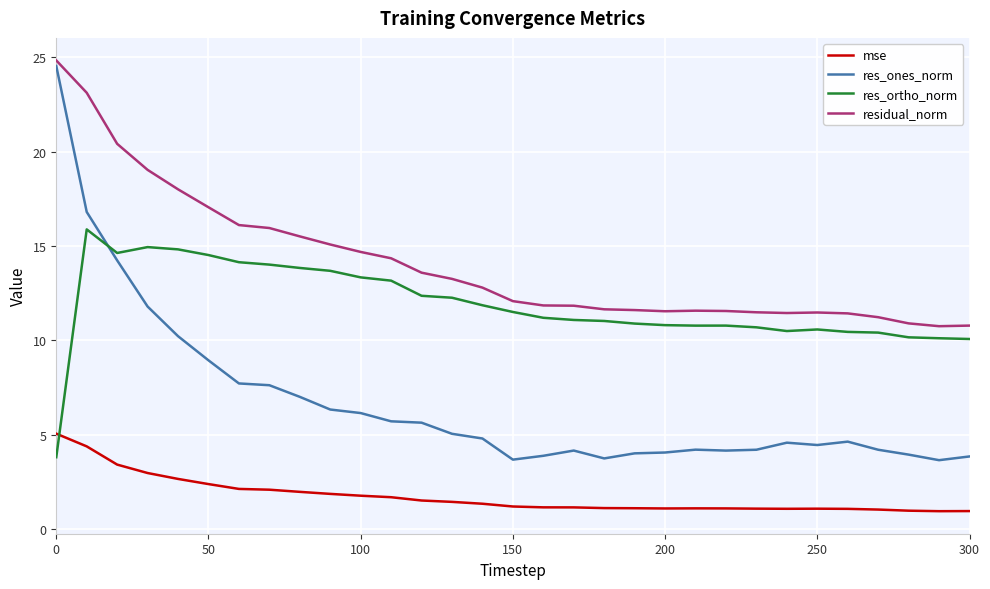

True or false: residual_norm has more than 0 points higher than both neighbors.

True